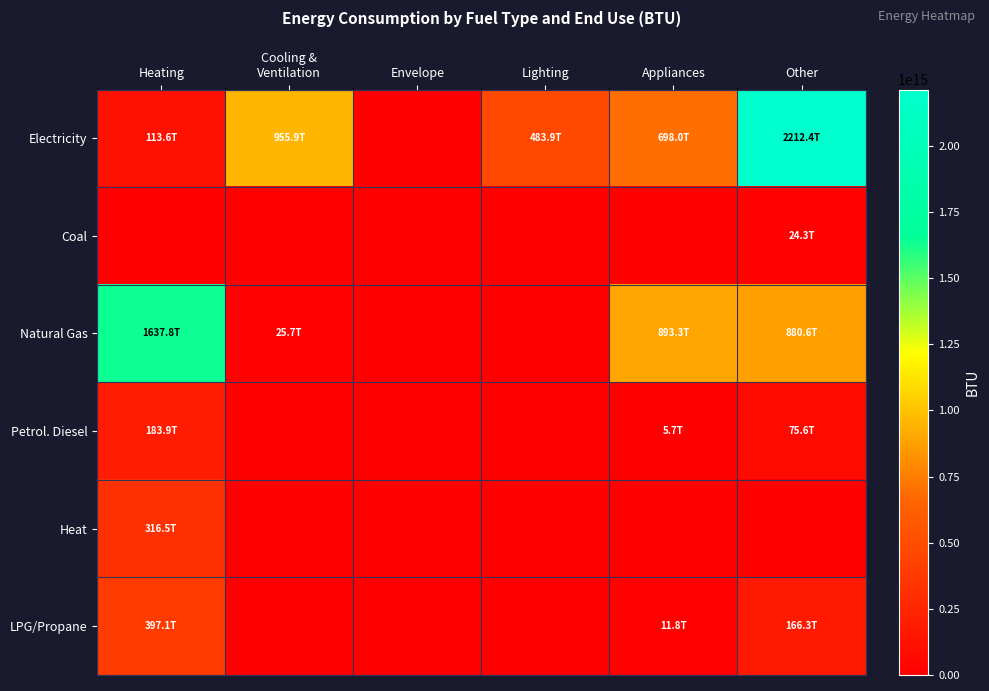

Reading left to right, extract all data points from this chart.

Electricity: Heating=113627523809523.8	Cooling &
Ventilation=955882666666666.5	Envelope=0.0	Lighting=483921238095238.2	Appliances=698045047619047.0	Other=2212426142857144.0
Coal: Heating=0.0	Cooling &
Ventilation=0.0	Envelope=0.0	Lighting=0.0	Appliances=0.0	Other=24252801904761.9
Natural Gas: Heating=1637819034867729.5	Cooling &
Ventilation=25744571428571.4	Envelope=0.0	Lighting=0.0	Appliances=893298857142856.0	Other=880583587301588.0
Petrol. Diesel: Heating=183873869860463.8	Cooling &
Ventilation=0.0	Envelope=0.0	Lighting=0.0	Appliances=5701285714285.7	Other=75589428571428.5
Heat: Heating=316453454465051.5	Cooling &
Ventilation=0.0	Envelope=0.0	Lighting=0.0	Appliances=0.0	Other=0.0
LPG/Propane: Heating=397070444908951.9	Cooling &
Ventilation=0.0	Envelope=0.0	Lighting=0.0	Appliances=11802478618779.2	Other=166282859460271.5